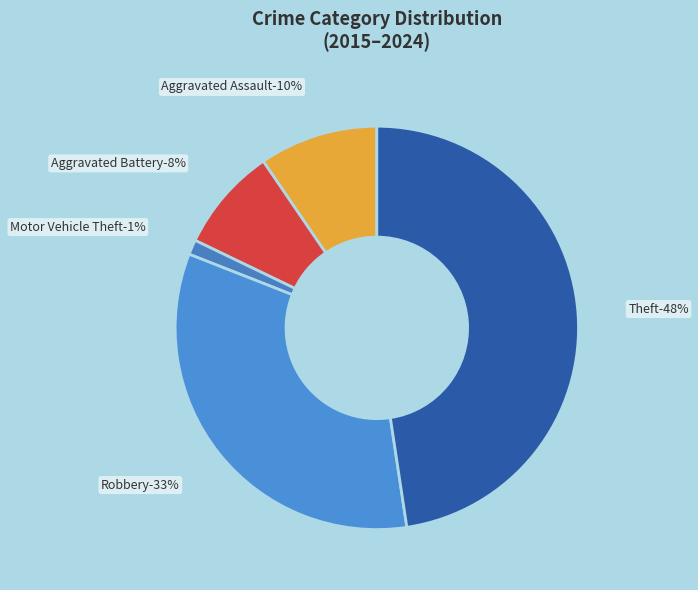

What percentage is the Theft slice, to the nearest percent?

48%